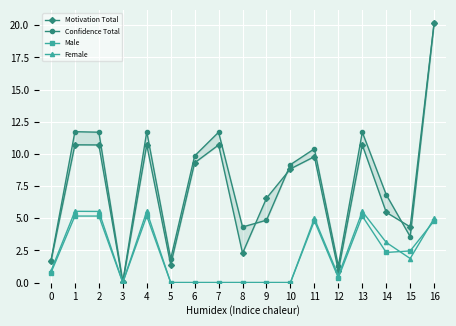

Reading left to right, transcribe all the data shown in this chart.

Motivation Total: 0=1.7	1=10.7	2=10.7	3=0.0	4=10.7	5=1.4	6=9.3	7=10.7	8=2.3	9=6.6	10=8.8	11=9.8	12=0.9	13=10.7	14=5.5	15=4.3	16=20.2
Confidence Total: 0=1.7	1=11.7	2=11.7	3=0.0	4=11.7	5=1.8	6=9.8	7=11.7	8=4.3	9=4.8	10=9.2	11=10.4	12=1.3	13=11.7	14=6.8	15=3.6	16=20.2
Male: 0=0.8	1=5.2	2=5.2	3=0.0	4=5.2	5=0.0	6=0.0	7=0.0	8=0.0	9=0.0	10=0.0	11=4.8	12=0.4	13=5.2	14=2.3	15=2.5	16=4.8
Female: 0=0.9	1=5.5	2=5.5	3=0.0	4=5.5	5=0.0	6=0.0	7=0.0	8=0.0	9=0.0	10=0.0	11=5.0	12=0.5	13=5.5	14=3.1	15=1.9	16=5.0